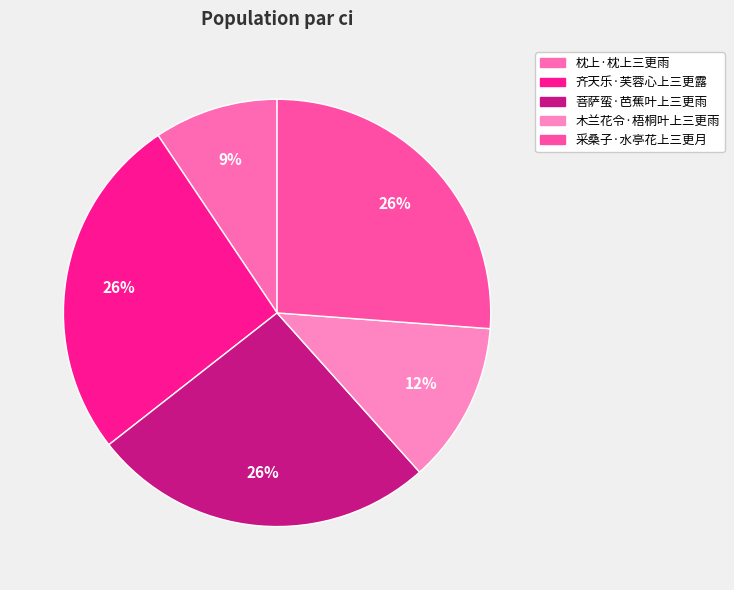

To the nearest percent, what is the difference between the 齐天乐·芙蓉心上三更露 and 枕上·枕上三更雨 slice percentages?

17%